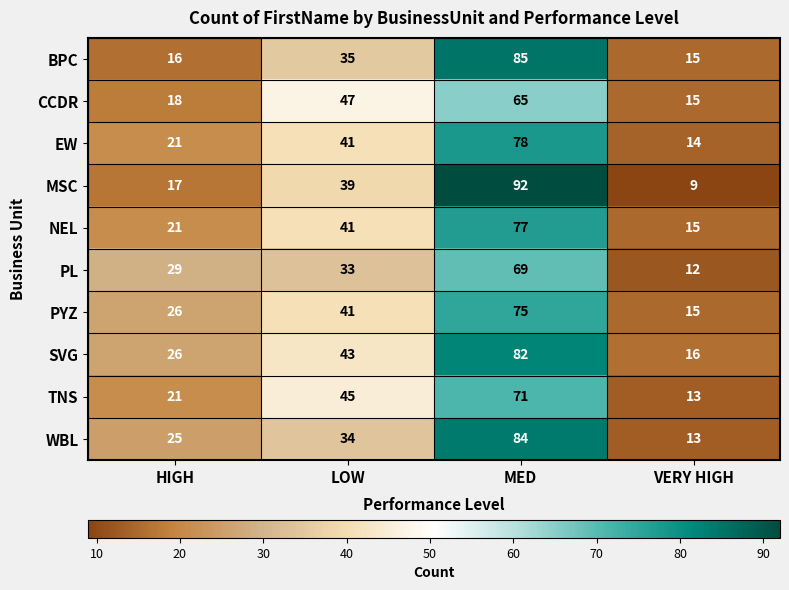

List the series in order of their peak value, lowest first.

CCDR, PL, TNS, PYZ, NEL, EW, SVG, WBL, BPC, MSC